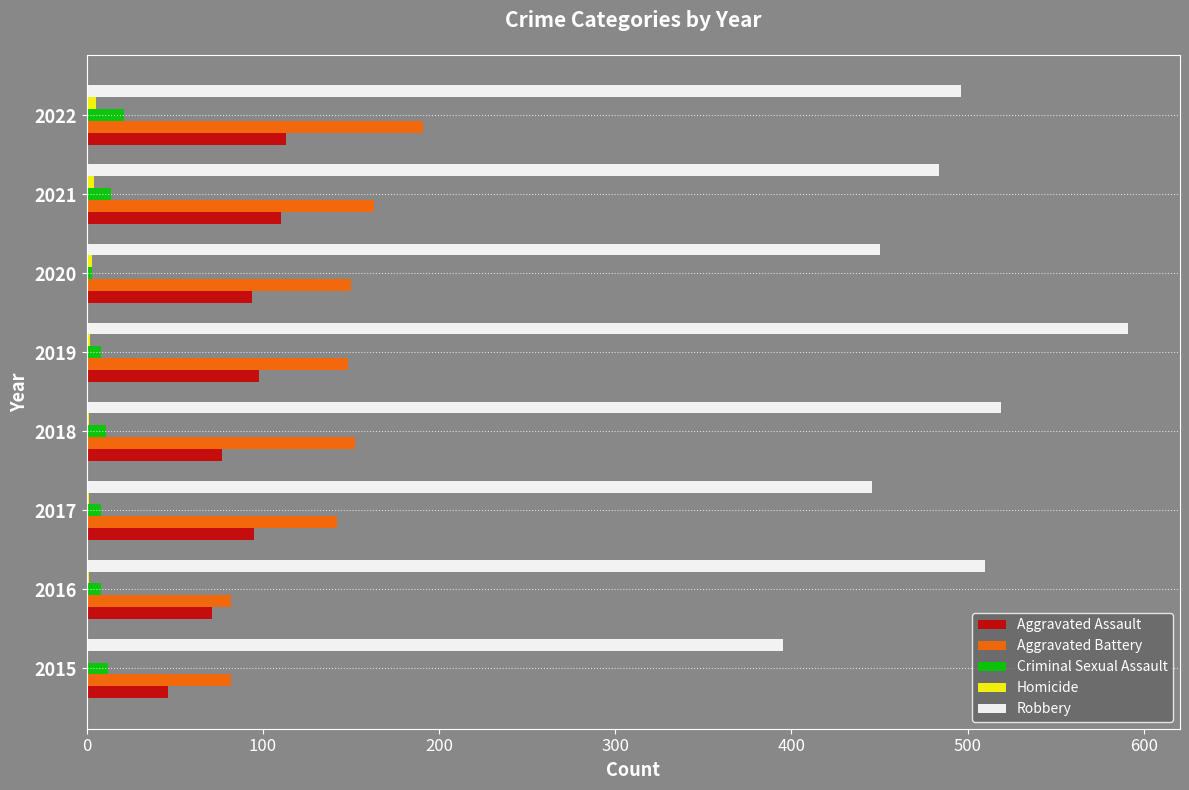

True or false: Robbery has a value of 951 at 2019.

False